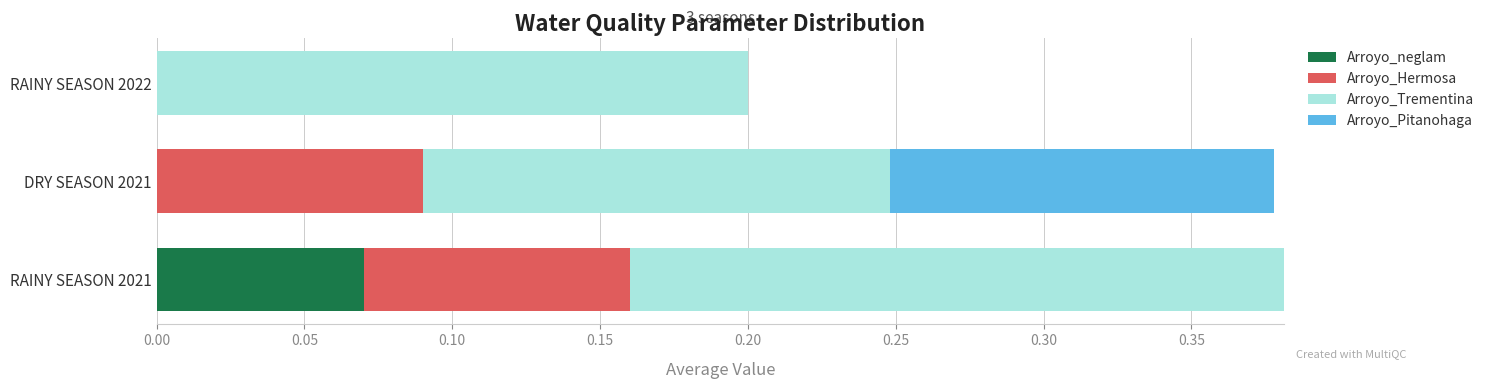

True or false: Arroyo_neglam has a value of 0.0 at RAINY SEASON 2021.

False